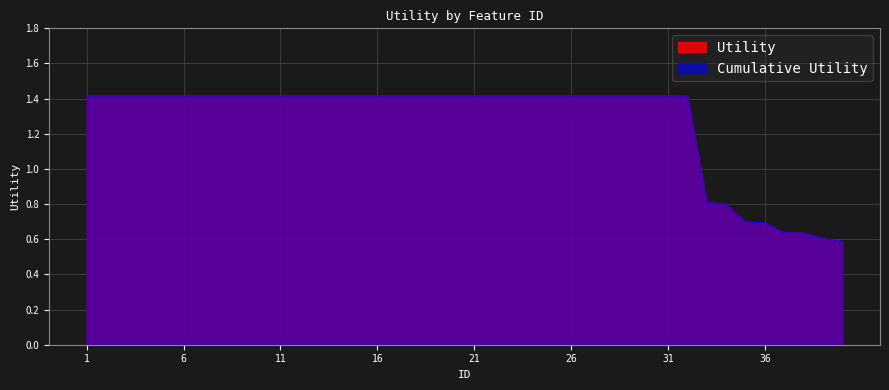

List the series in order of their peak value, lowest first.

Utility, Cumulative Utility